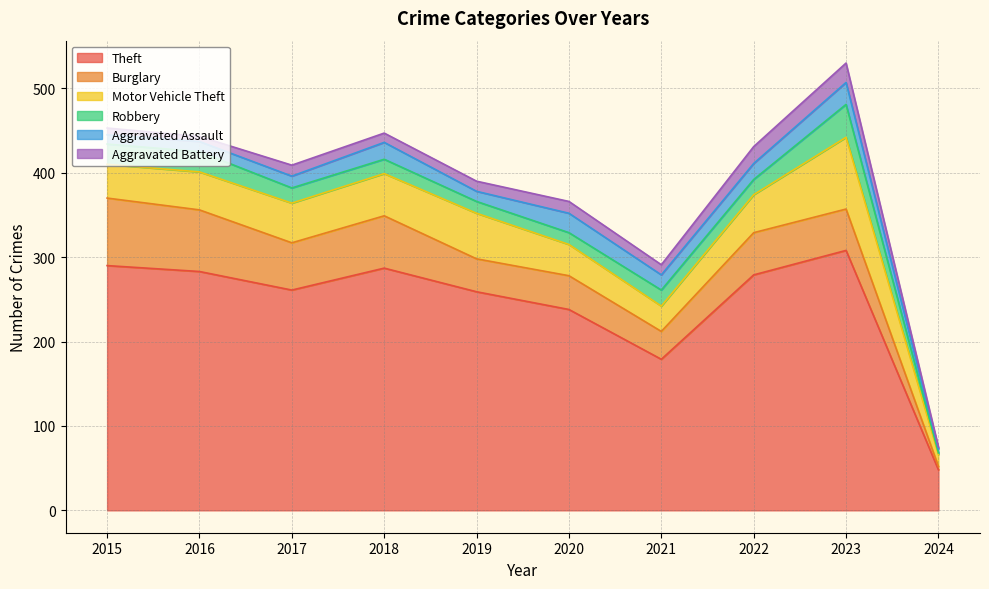

True or false: Theft and Aggravated Battery intersect in this chart.

False